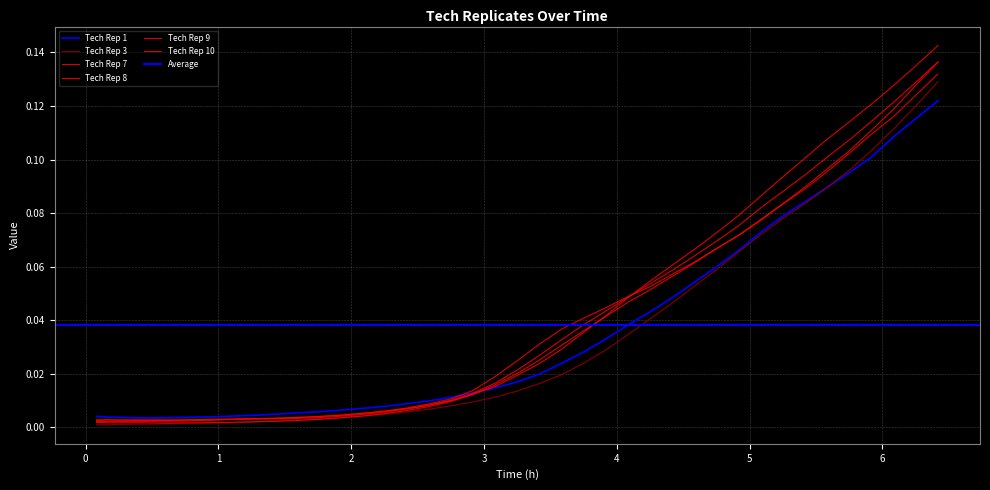

True or false: Tech Rep 9 has more than 0 interior local peaks.

True